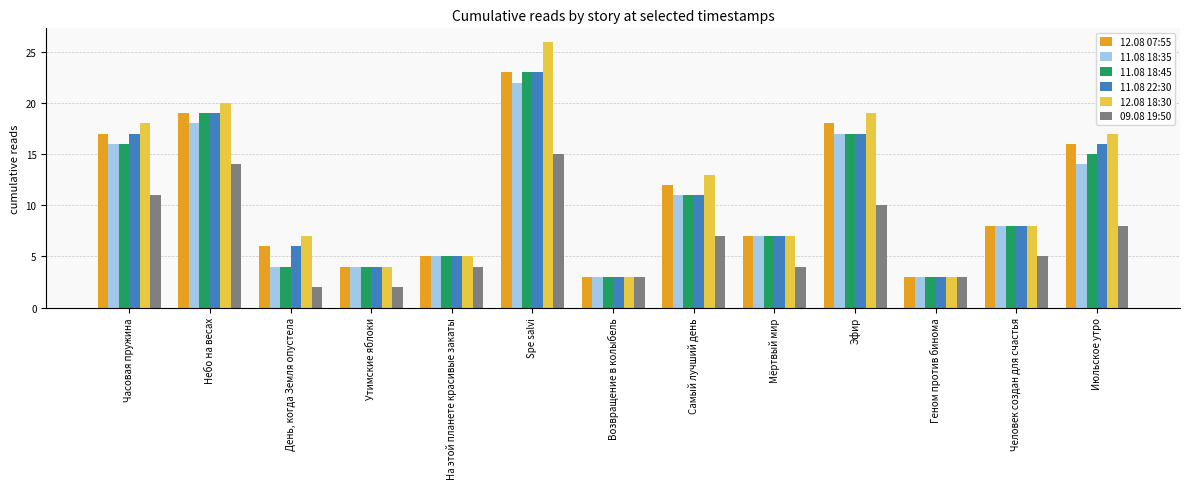

What is the maximum value for 09.08 19:50?

15